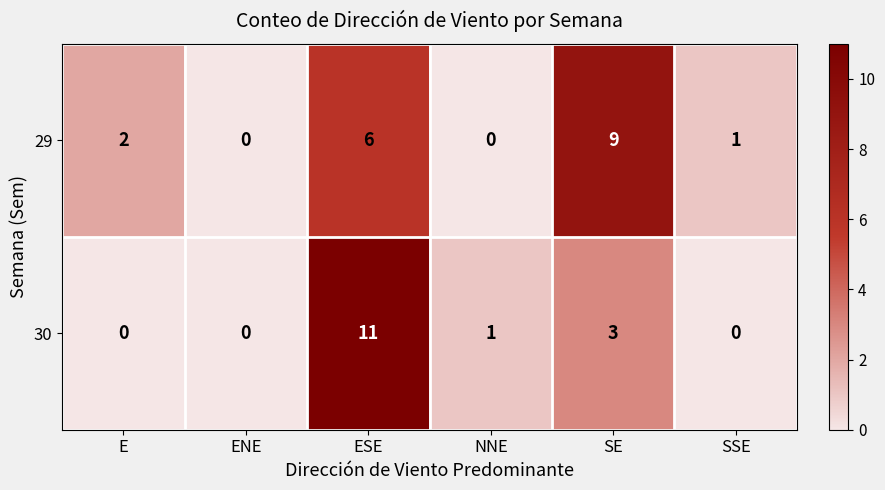

Rank the series by their average value, from highest to lowest.

29, 30